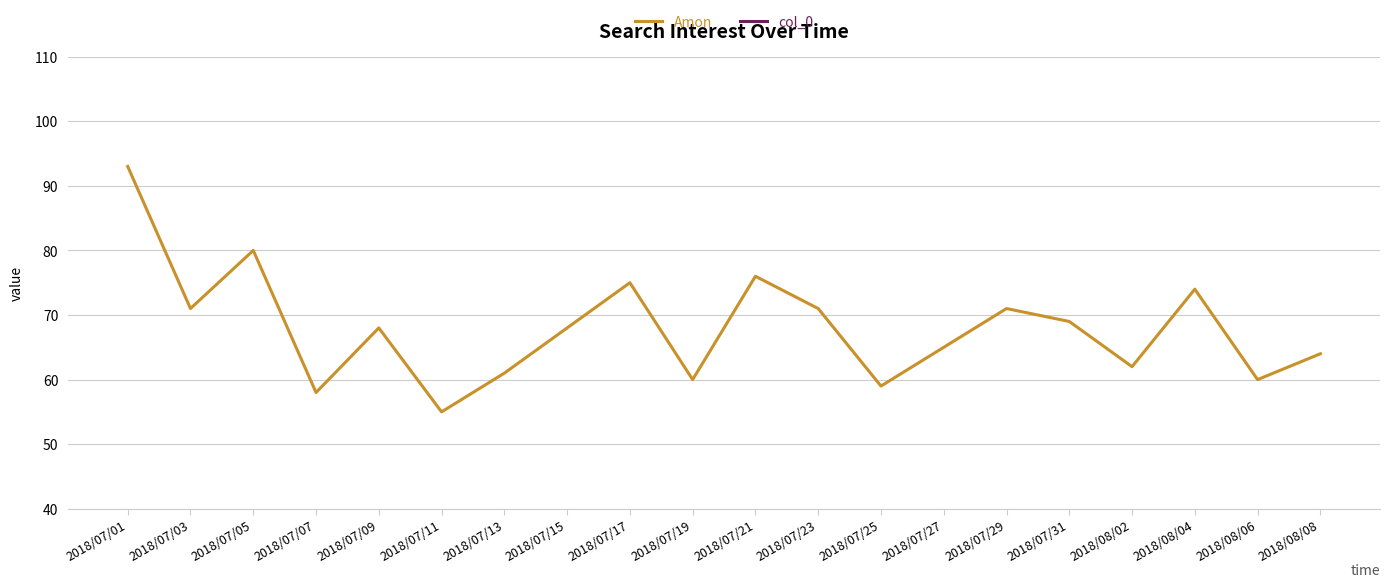

At how many categories does at least one series exceed 5?

20